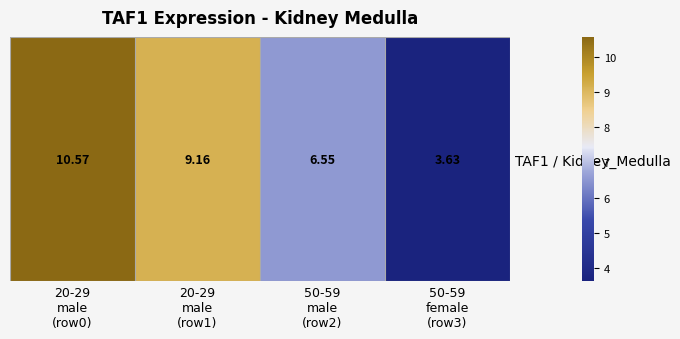

What is the average value?

7.5